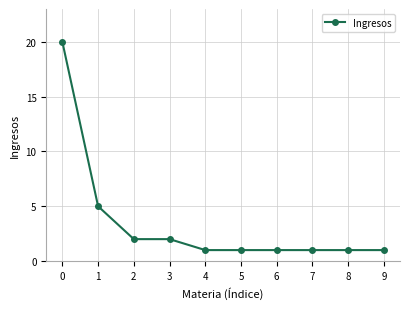

What is the sum of the values at 6 and 1?

6